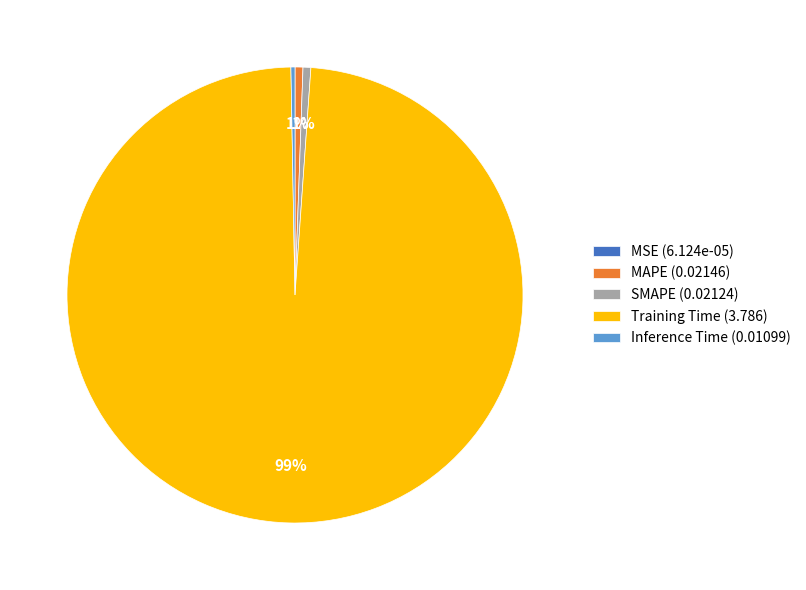

True or false: Training Time (3.786) accounts for 99% of the total.

True